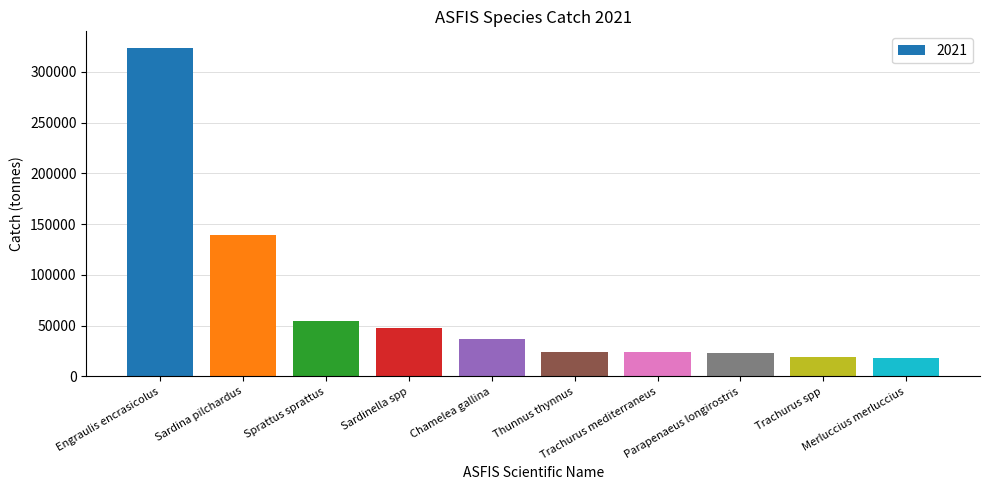

What is the approximate value at Parapenaeus longirostris?

22667.8